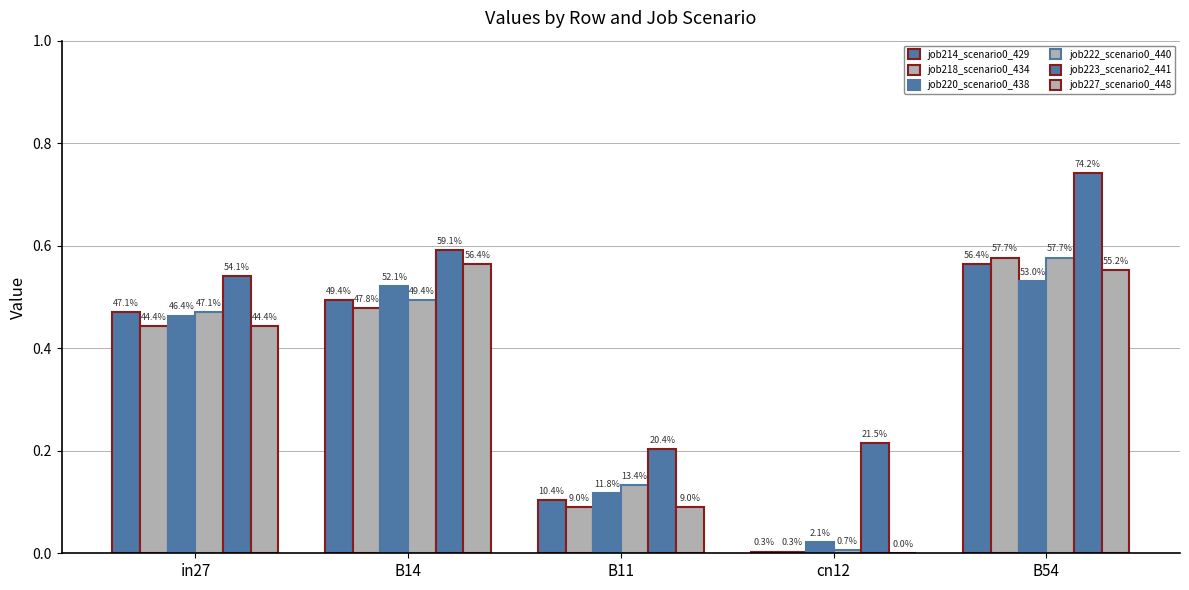

The job214_scenario0_429 series shows 0.5 at B14. True or false?

True